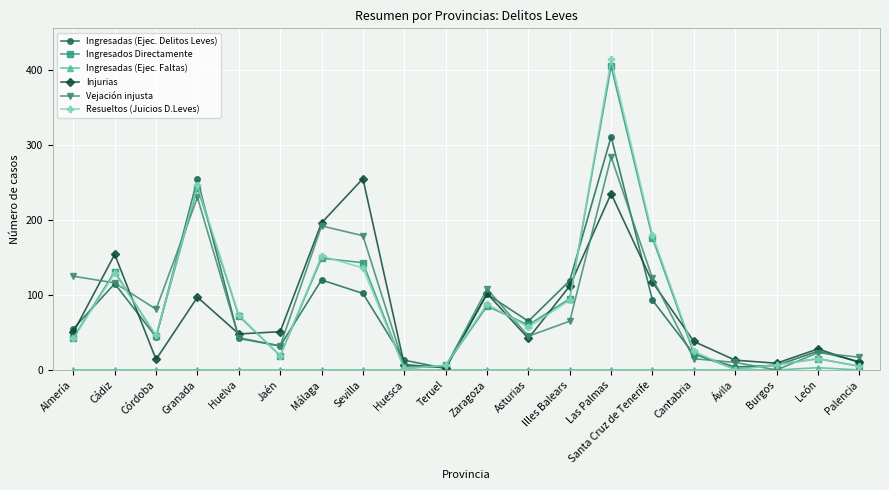

Which series changed the most between Santa Cruz de Tenerife and Cantabria?

Resueltos (Juicios D.Leves)